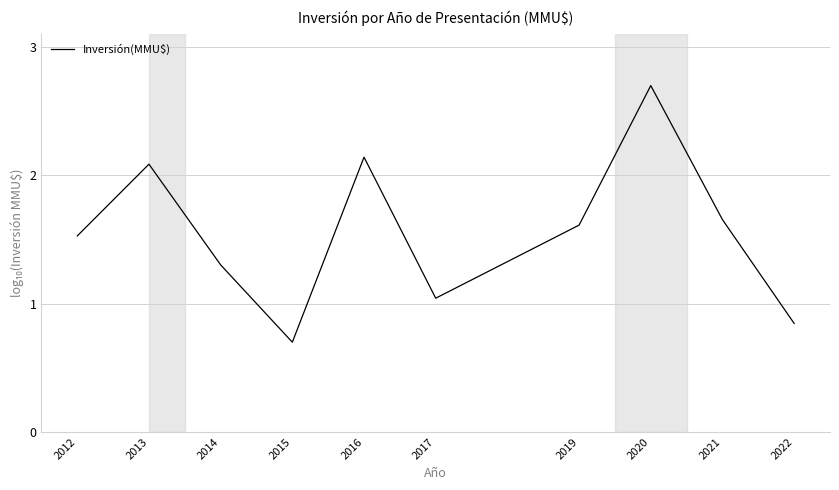

What is the difference between the maximum and minimum values?

2.0